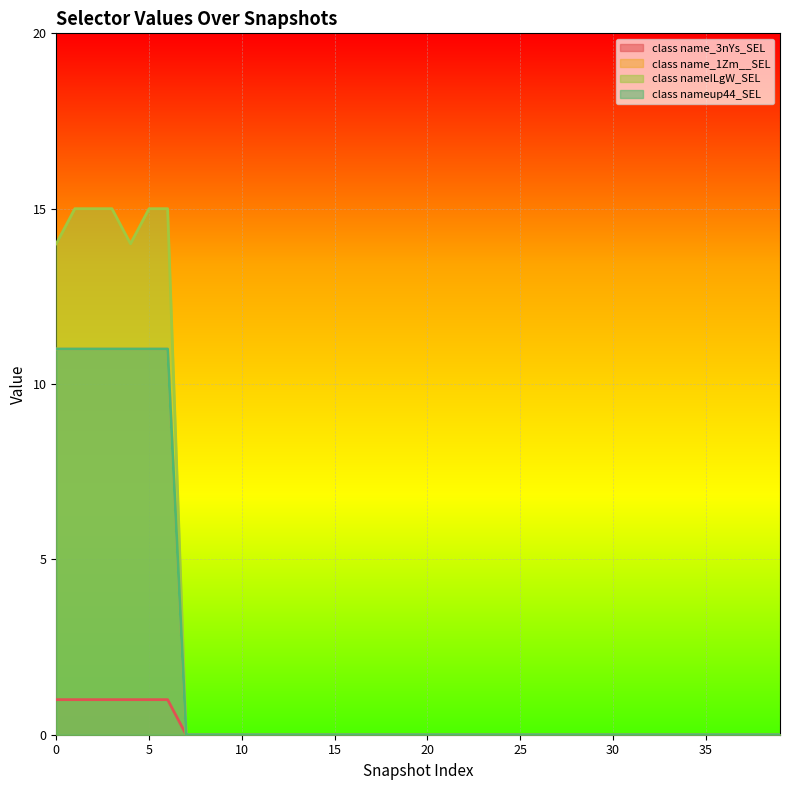

The value of class nameup44_SEL at 30 is 0. True or false?

True